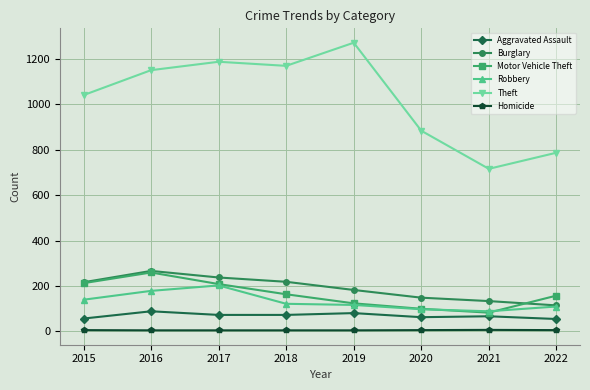

Which category has the lowest value in the Motor Vehicle Theft series?

2021